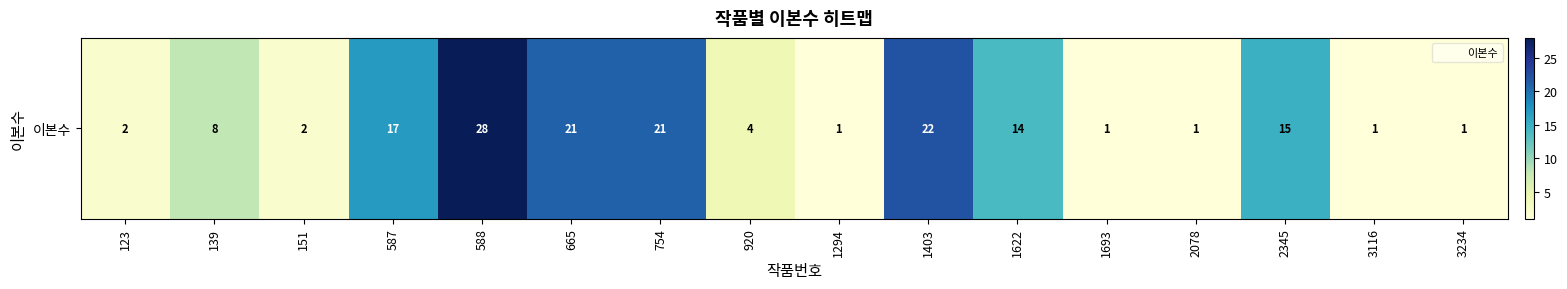

Reading left to right, extract all data points from this chart.

2	8	2	17	28	21	21	4	1	22	14	1	1	15	1	1